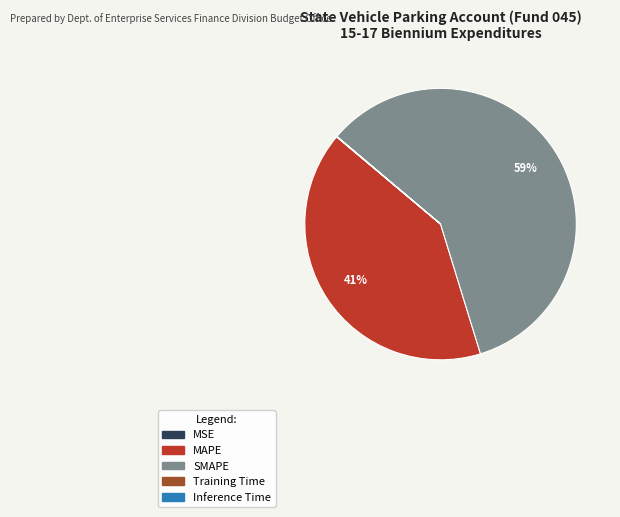

The SMAPE slice represents 59% of the pie. True or false?

True